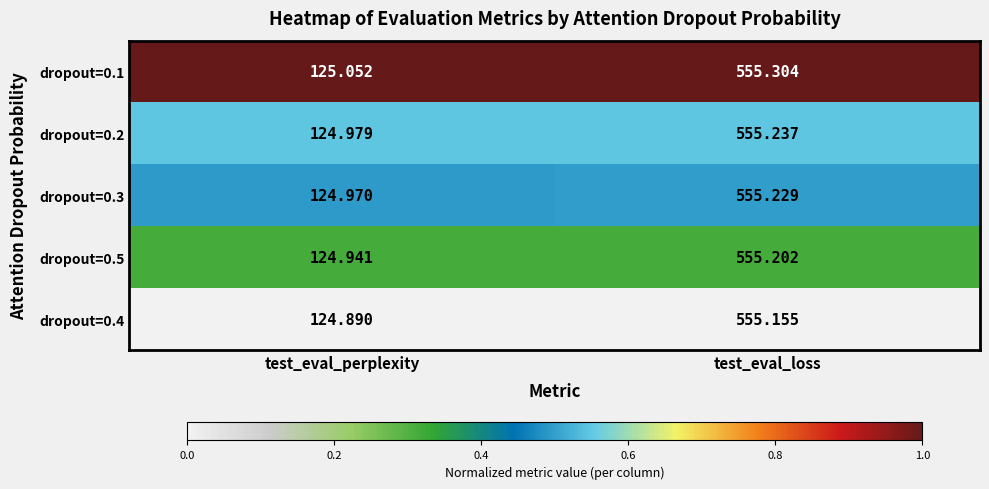

List the series in order of their peak value, lowest first.

dropout=0.4, dropout=0.5, dropout=0.3, dropout=0.2, dropout=0.1